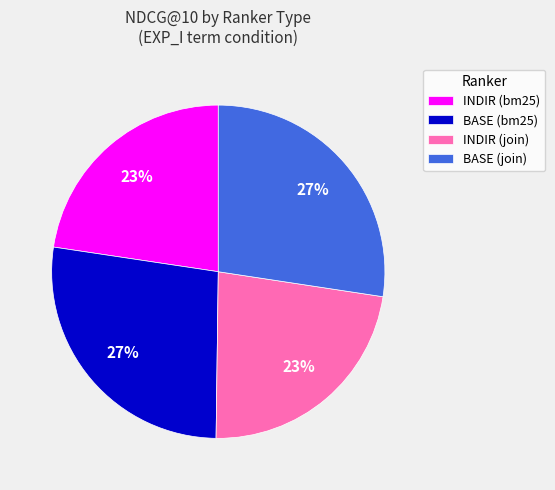

True or false: INDIR (join) accounts for 23% of the total.

True